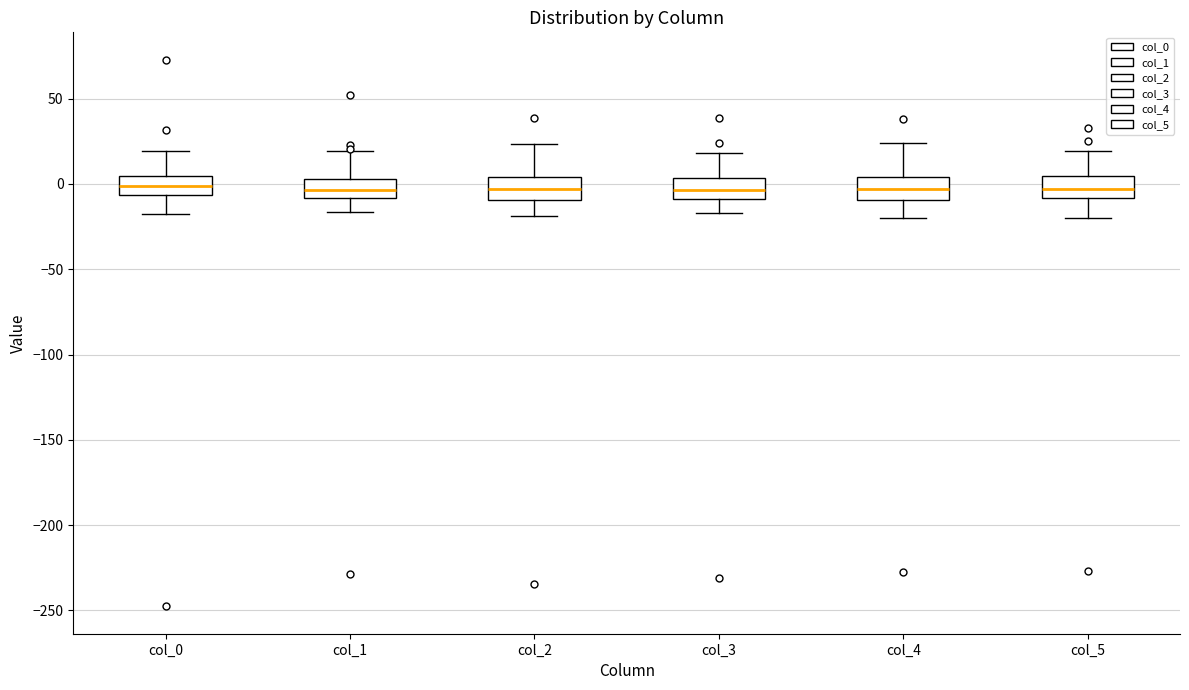

Where is the upper edge of the box for col_2 on the y-axis? The values are not printed on the chart, so give them approximately, as read against the axis.

5